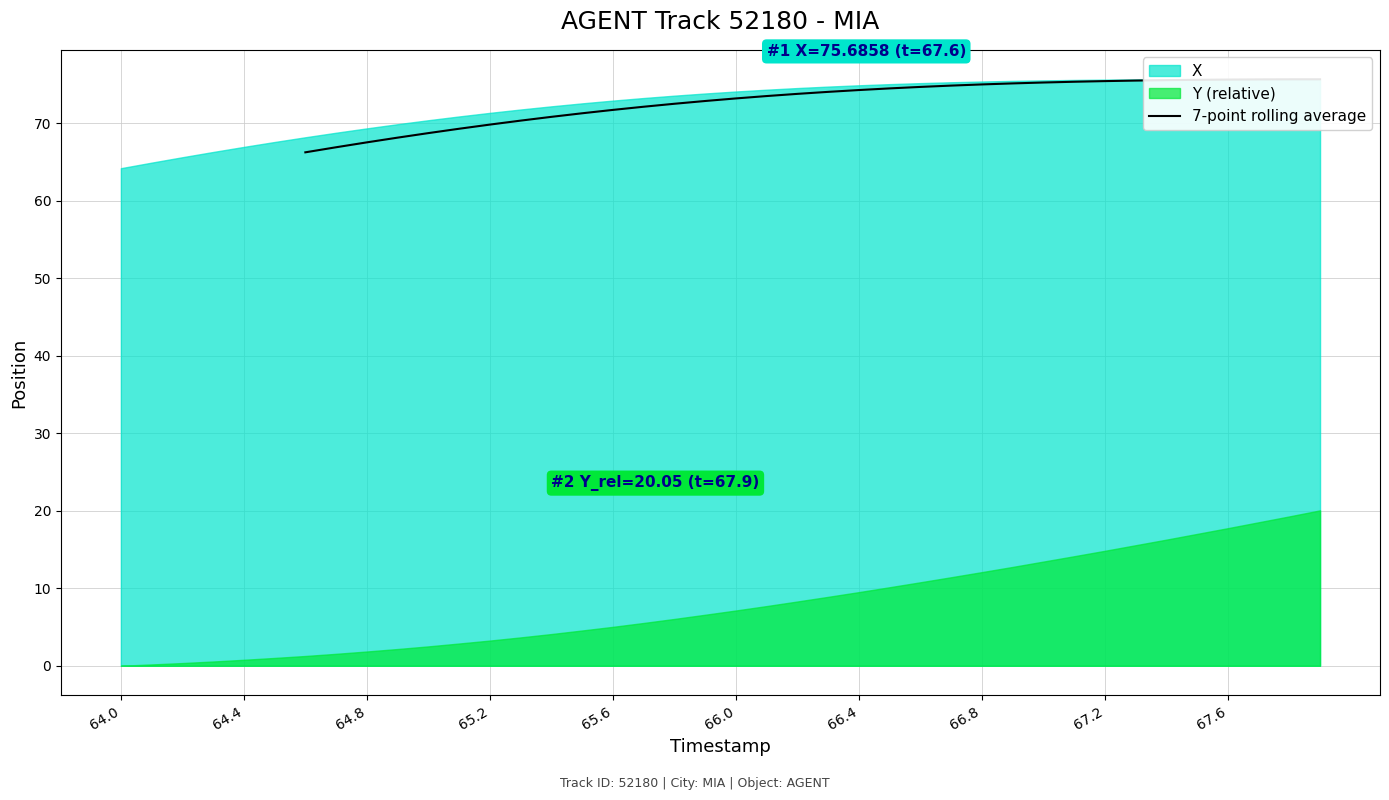

Reading right to left, transcribe all the data shown in this chart.

75.7	75.7	75.7	75.6	75.6	75.6	75.5	75.4	75.4	75.3	75.1	75.0	74.9	74.7	74.5	74.3	74.0	73.8	73.5	73.2	72.9	72.5	72.1	71.7	71.3	70.8	70.3	69.8	69.3	68.7	68.1	67.5	66.9	66.2